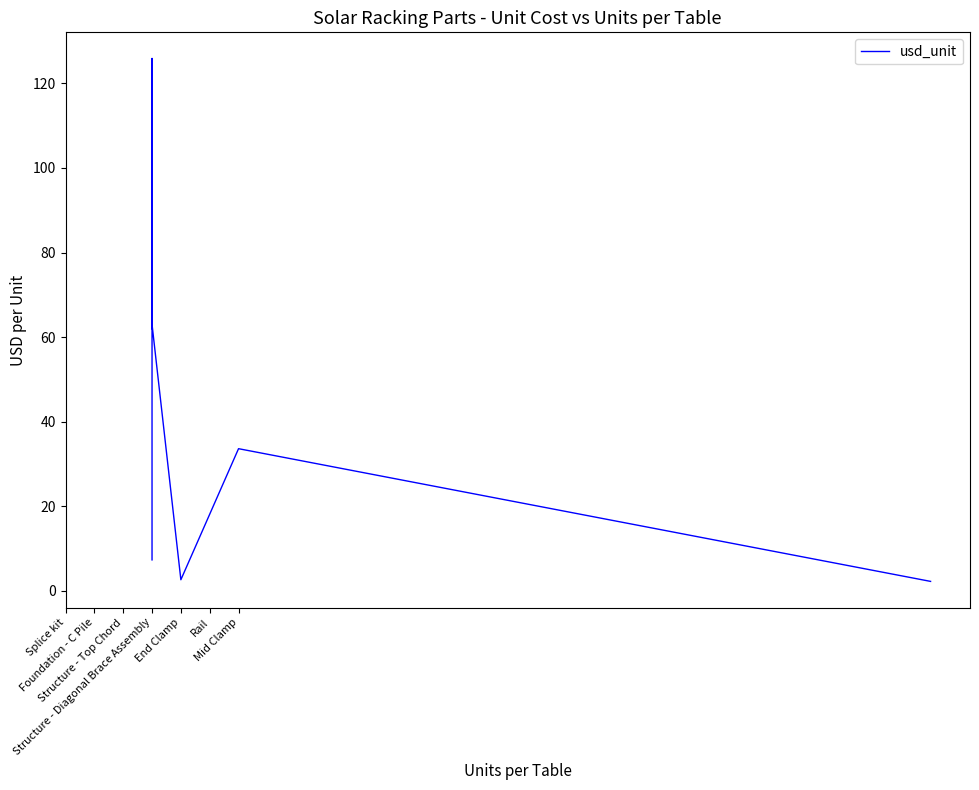

How many lines are shown in the chart?

1